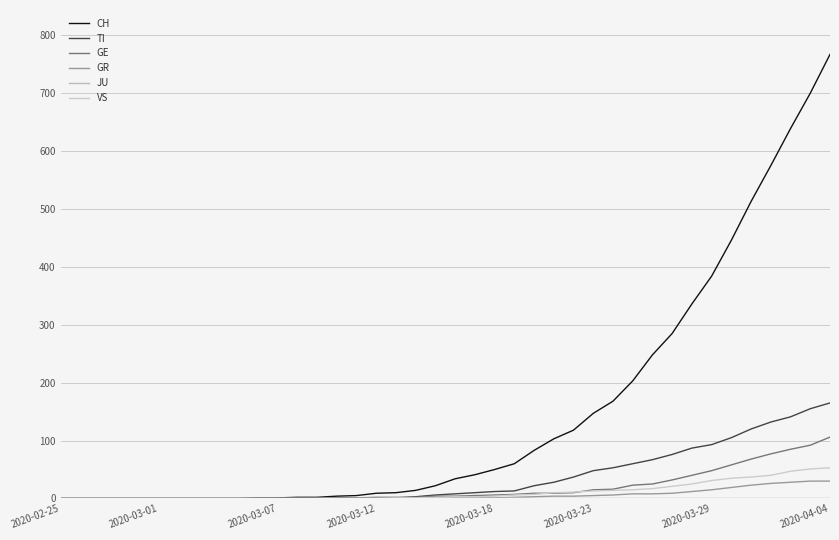

Reading left to right, transcribe all the data shown in this chart.

CH: 0	0	0	0	0	0	0	0	0	0	1	1	2	2	4	5	9	10	14	22	34	41	50	60	83	103	118	147	168	203	248	285	336	384	446	513	575	639	700	767
TI: 0	0	0	0	0	0	0	0	0	0	0	0	0	0	1	1	1	1	3	6	8	10	12	13	22	28	37	48	53	60	67	76	87	93	105	120	132	141	155	165
GE: 0	0	0	0	0	0	0	0	0	0	0	0	0	0	0	1	2	2	2	4	4	5	6	7	9	9	10	15	16	23	25	32	40	48	58	68	77	85	92	106
GR: 0	0	0	0	0	0	0	0	0	0	0	0	0	0	0	0	0	0	0	0	1	1	1	2	3	4	4	5	6	8	8	9	12	15	19	23	26	28	30	30
JU: 0	0	0	0	0	0	0	0	0	0	0	0	0	0	0	0	0	0	0	0	0	0	0	1	0	0	0	0	0	0	0	0	0	0	0	0	0	0	0	0
VS: 0	0	0	0	0	0	0	0	0	0	0	0	0	0	0	0	0	1	1	2	3	3	4	6	7	10	11	13	14	15	17	21	25	31	35	37	40	47	51	53